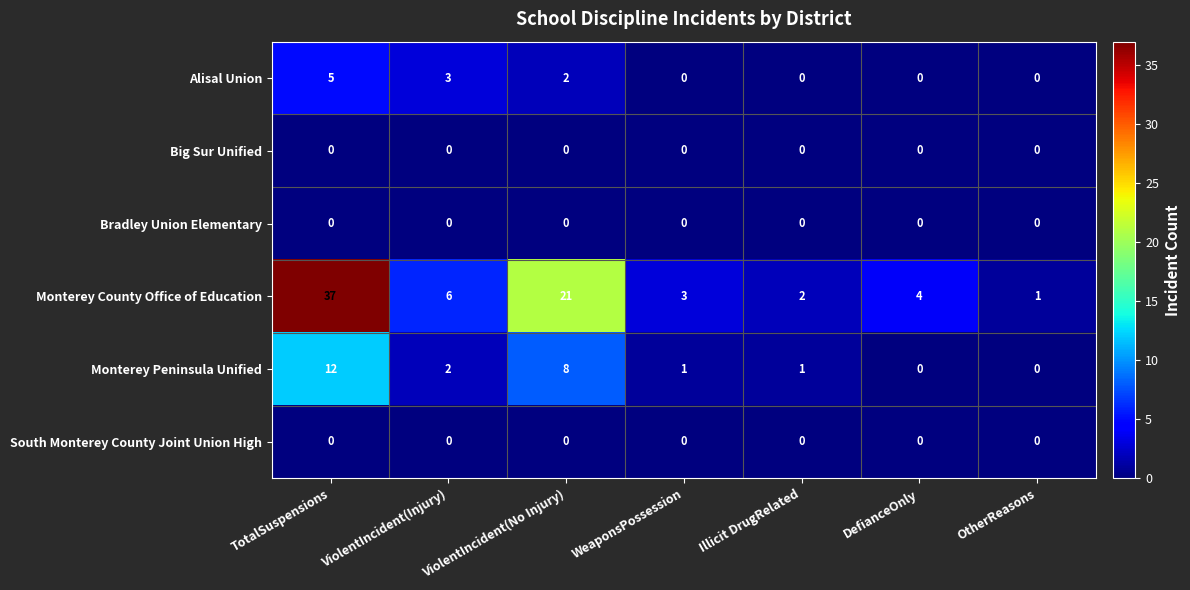

Which category has the highest value across all series?

TotalSuspensions